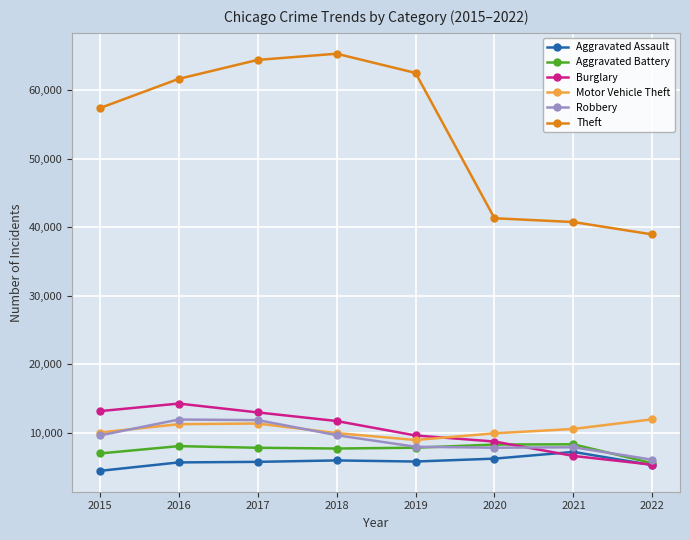

The Aggravated Battery series shows 8403 at 2022. True or false?

False